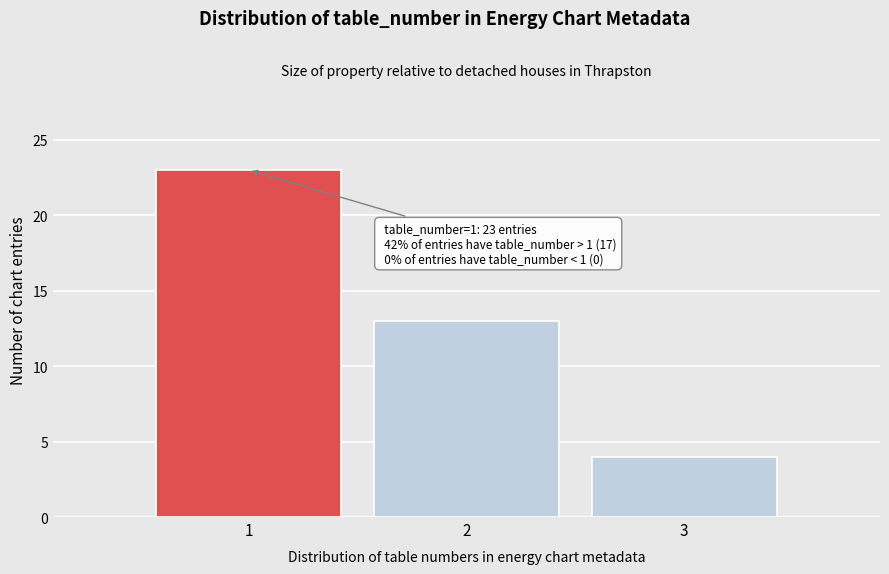

Which range on the x-axis has the tallest bar?

0.5 to 1.5